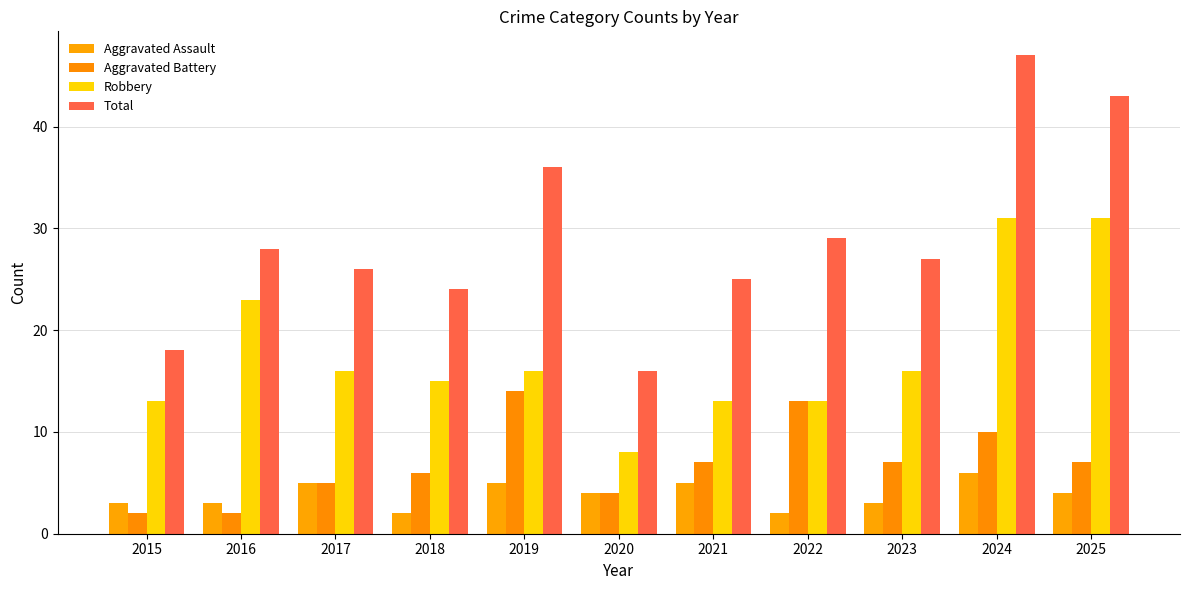

How many values in the Robbery series are below 16?

5